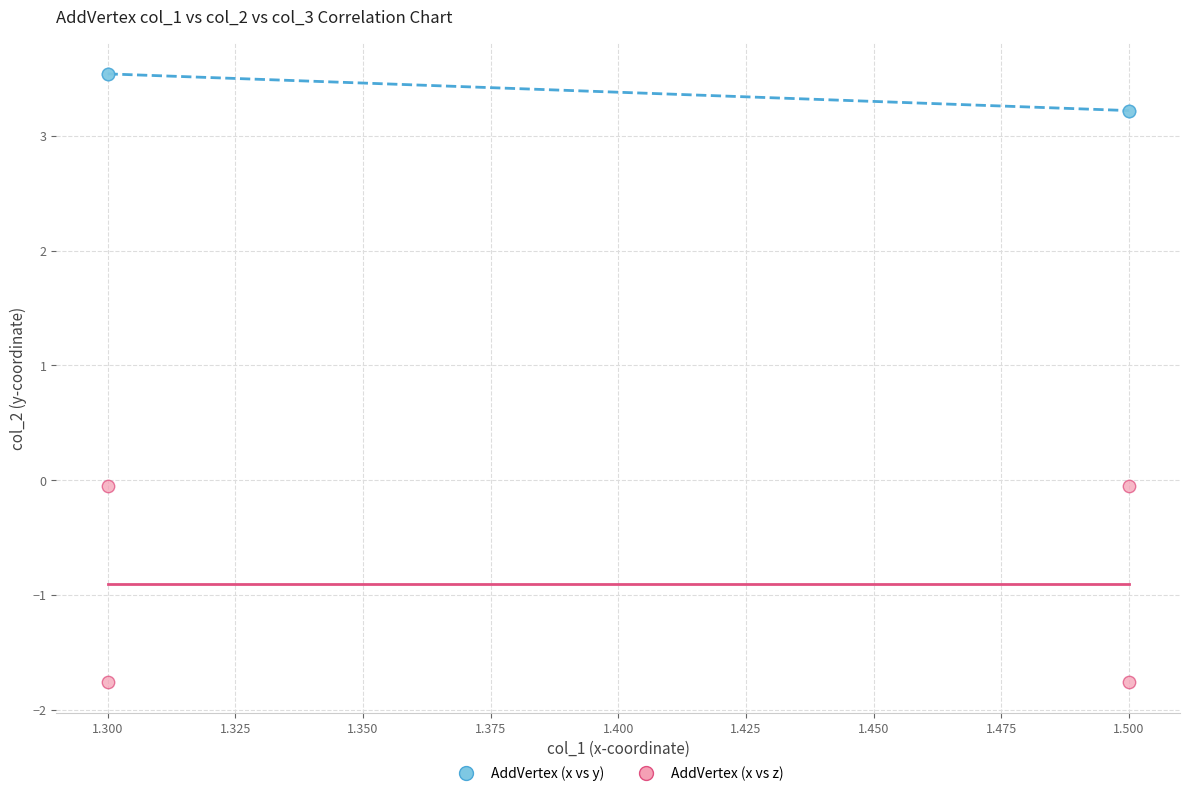

Which series contains the lowest Y value?

AddVertex (x vs z)